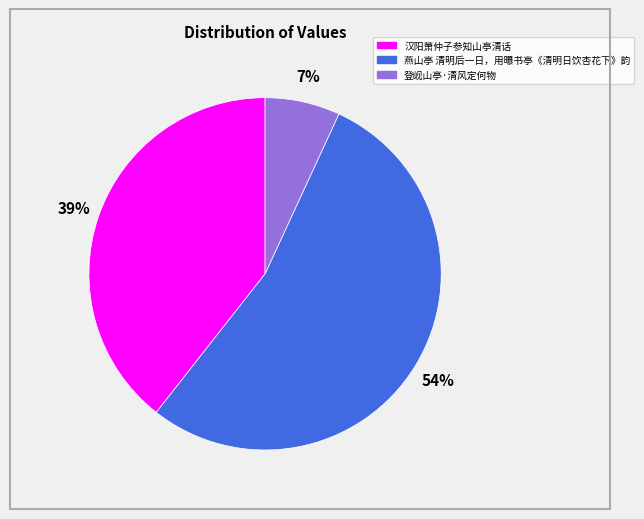

Is the sum of 汉阳萧仲子参知山亭清话 and 登岘山亭·清风定何物 greater than half?

No